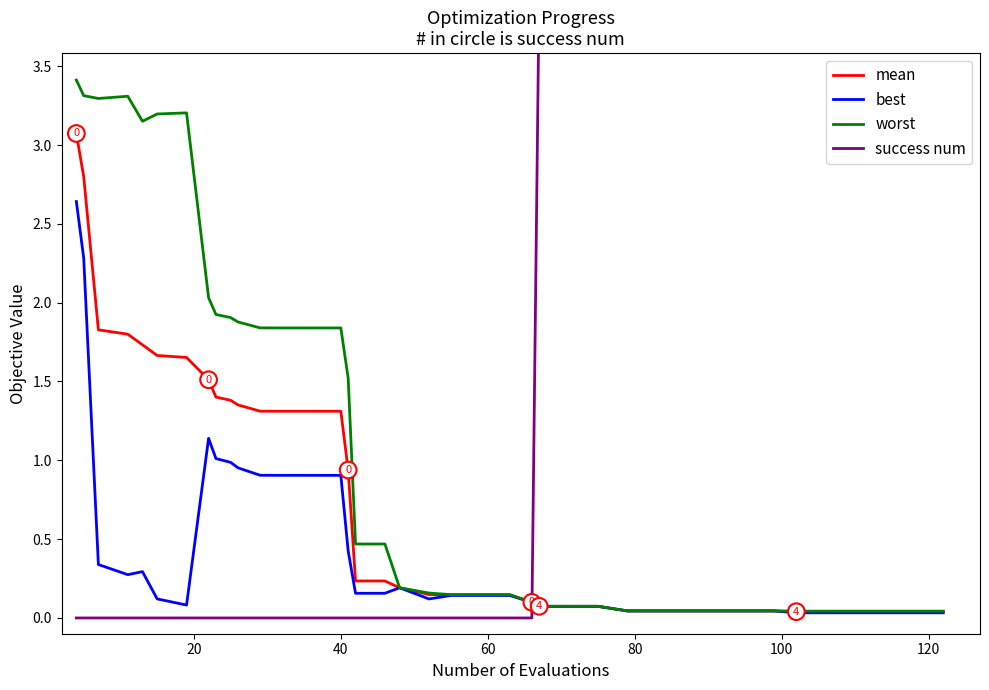

What is the maximum value for worst?

3.4